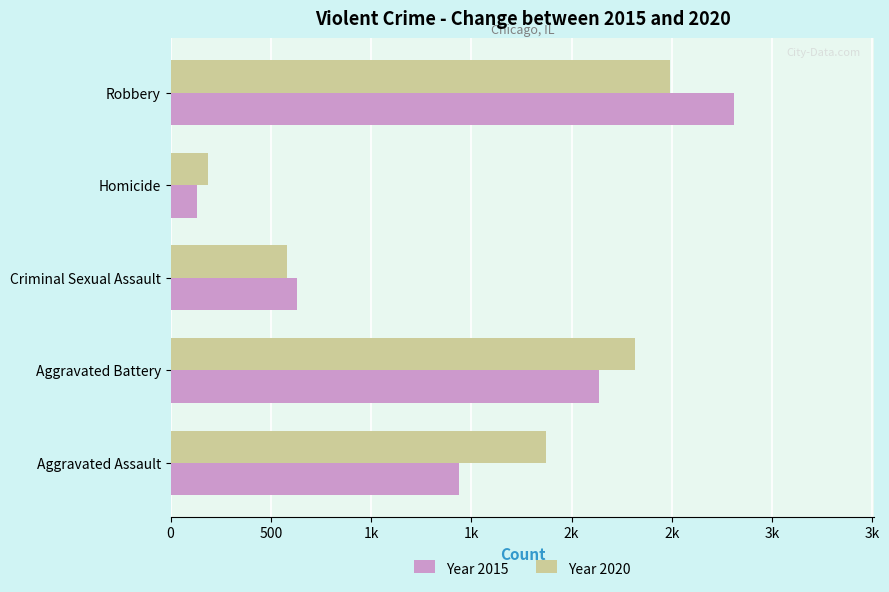

What are all the series names shown in the legend?

Year 2015, Year 2020